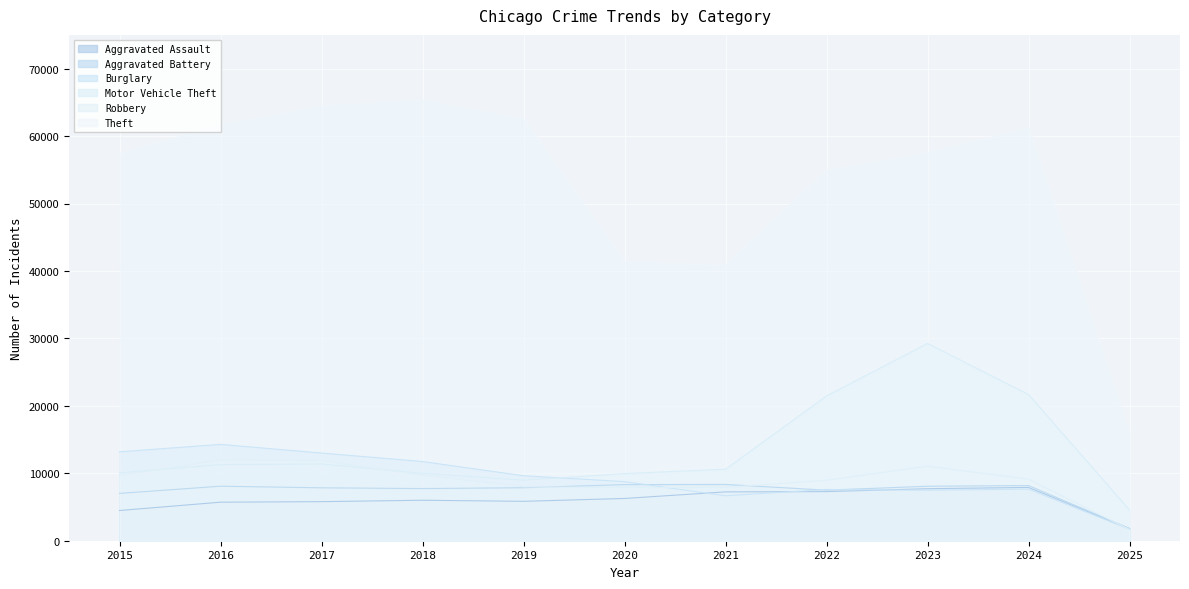

After their last crossing, which series has the higher values: Aggravated Assault or Burglary?

Aggravated Assault